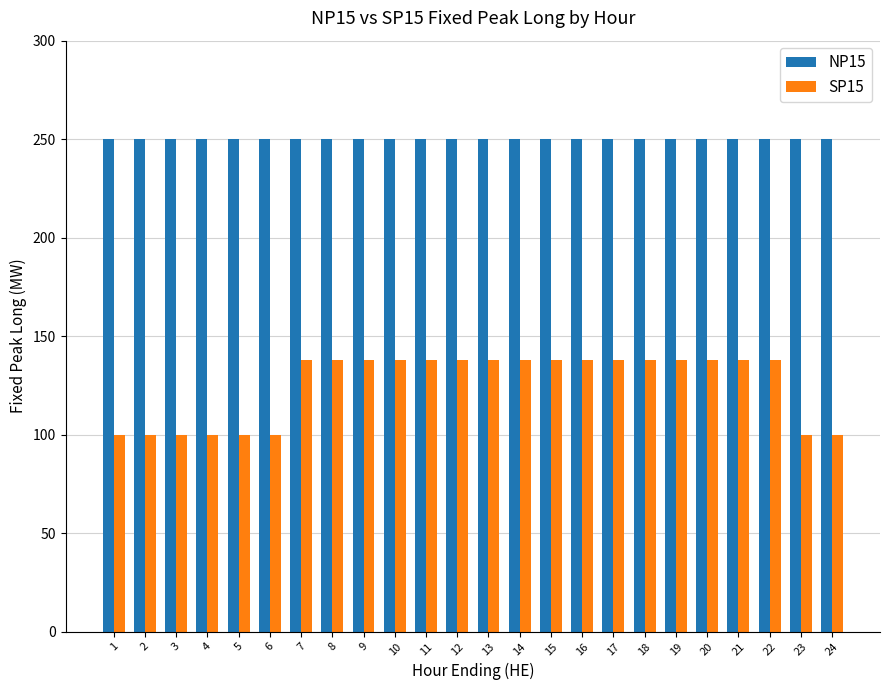

What is the average value of the SP15 series?

125